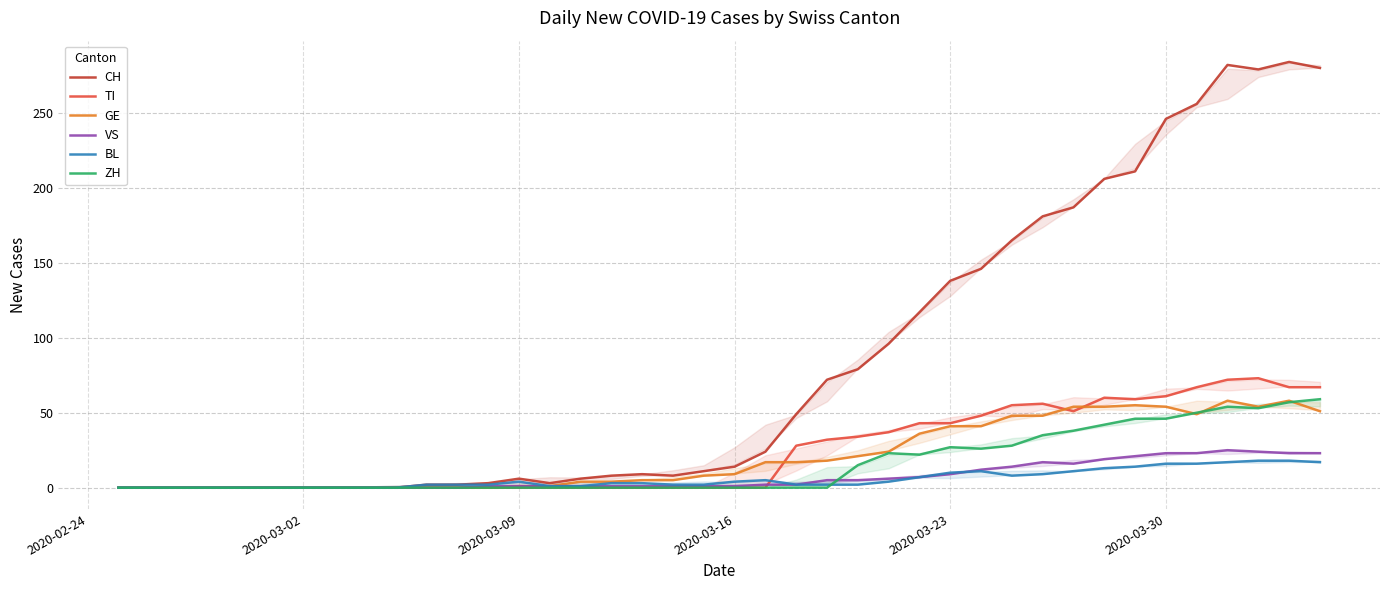

In ZH, how many points are lower than both neighbors (excluding endpoints)?

3